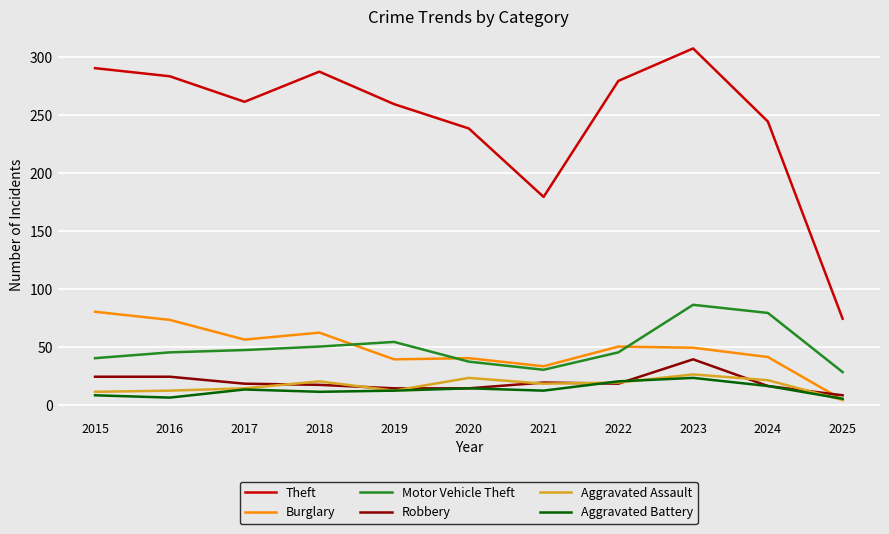

What is the difference between the highest and lowest values at 2022?

261